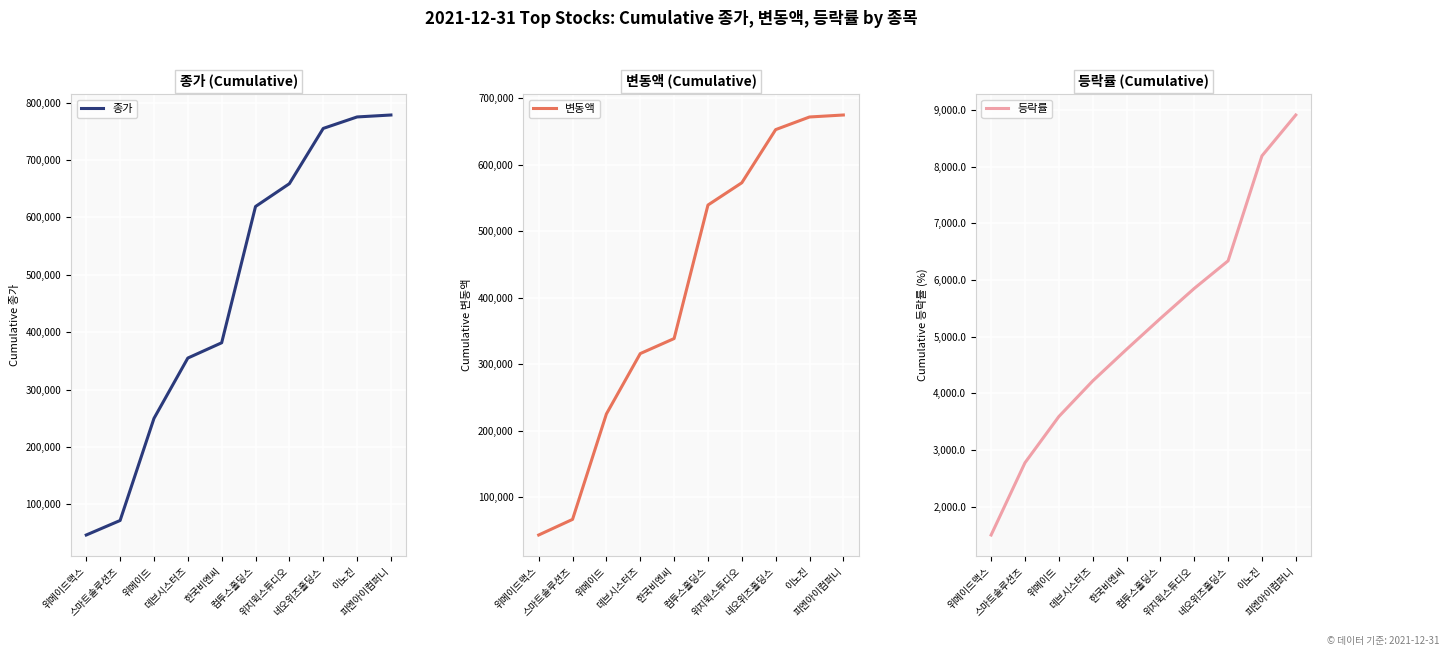

Does the chart display data point markers on the line(s)?

No